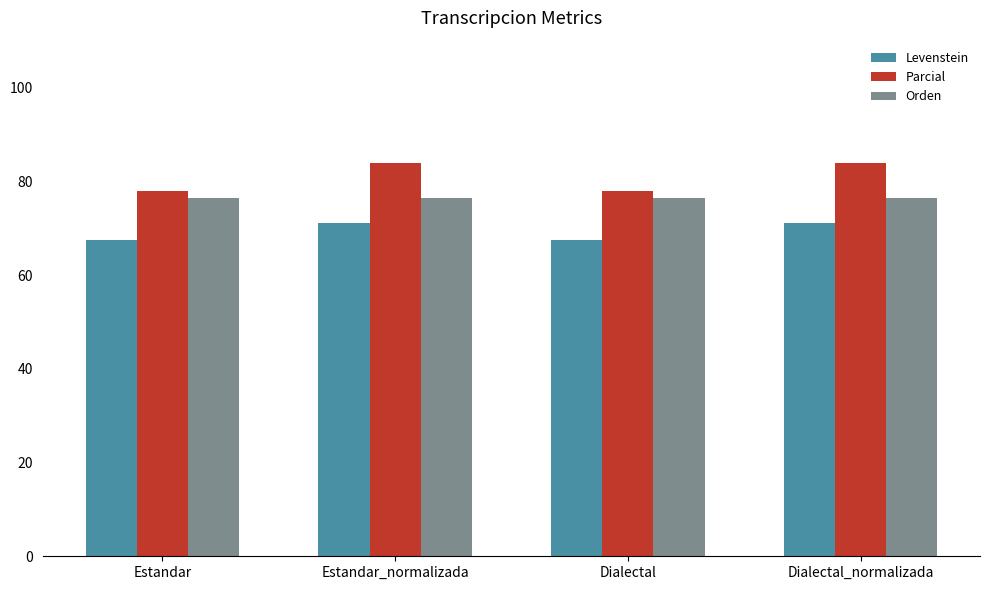

Which series has the largest range (max minus min)?

Parcial